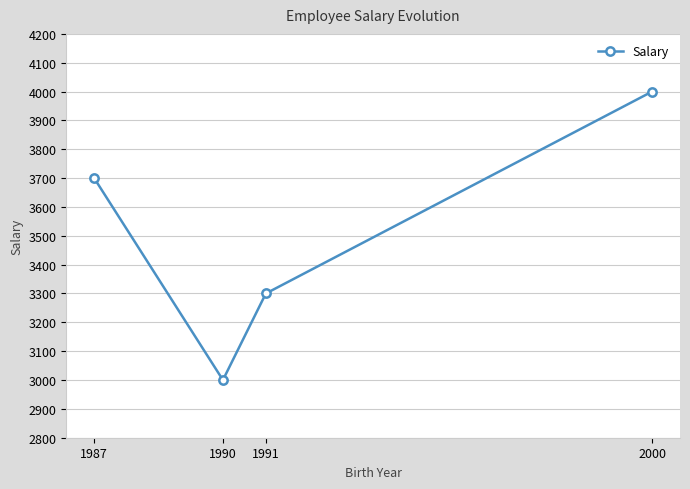

Is it true that the value at 1987 is 3700?

True